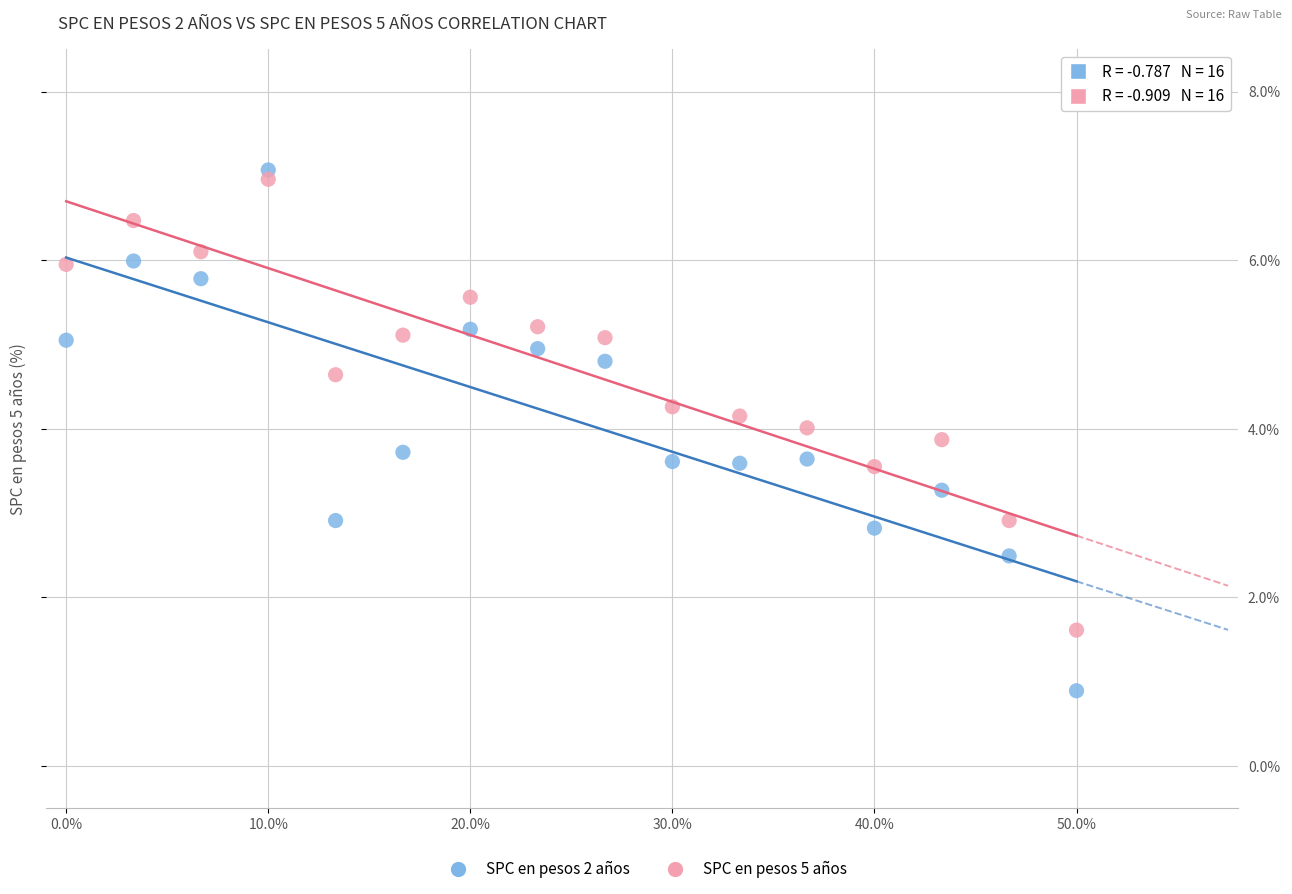

Which series reaches the minimum Y coordinate?

SPC en pesos 2 años